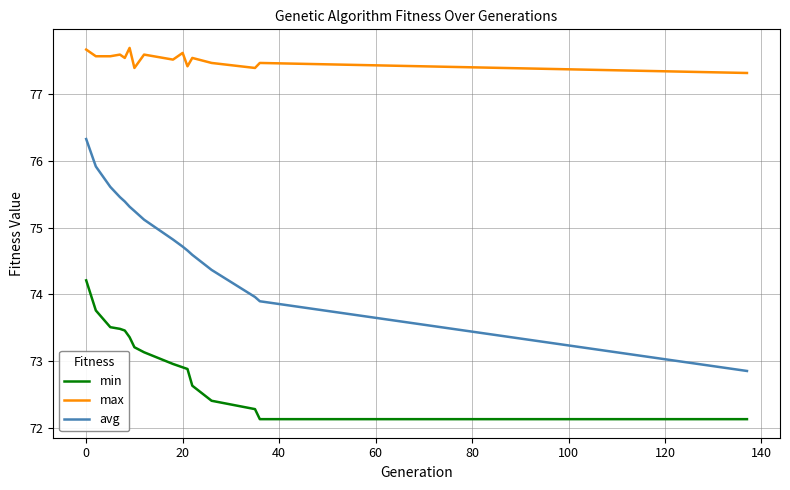

List the series in order of their overall mean, highest first.

max, avg, min